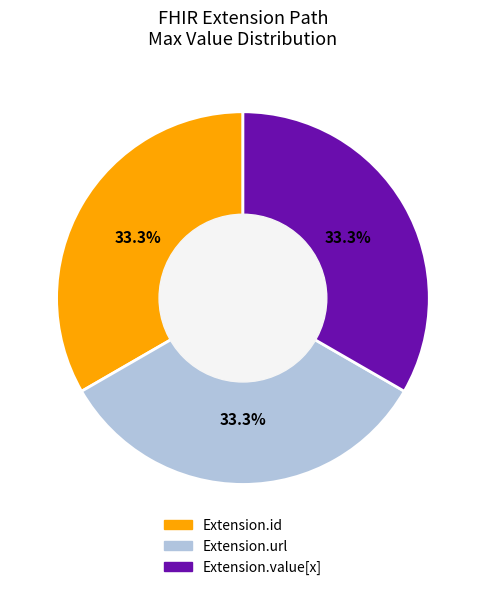

How many slices are in this pie chart?

3